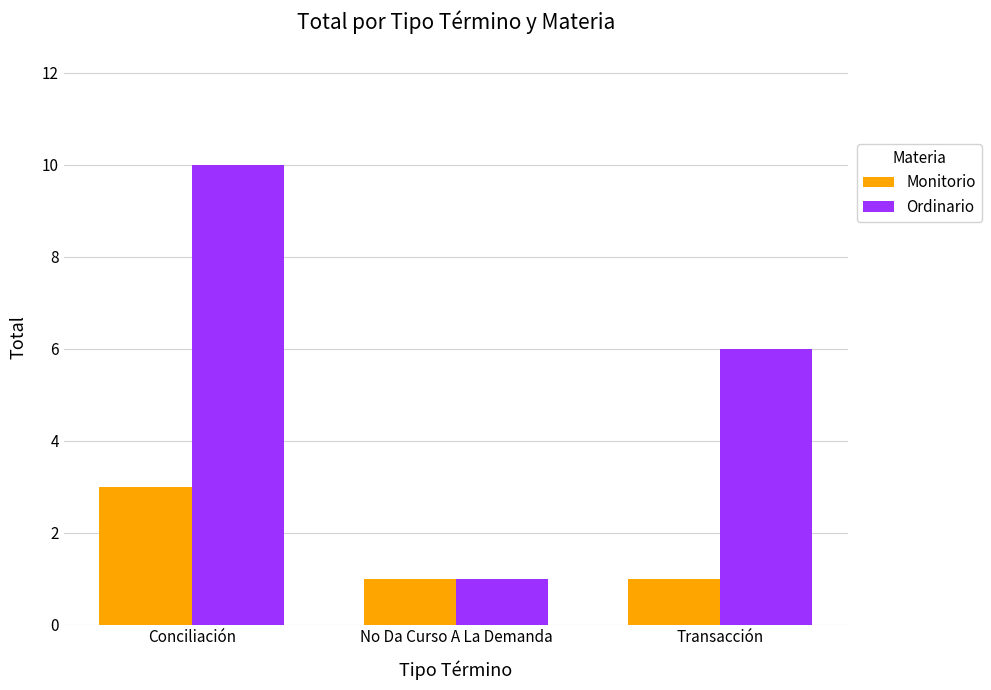

The value of Ordinario at Conciliación is 10. True or false?

True